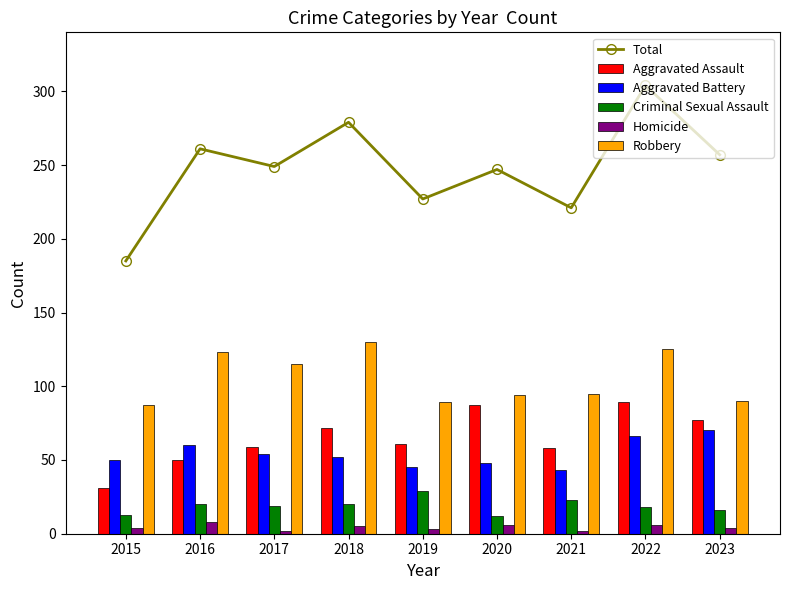

Which has a higher value, 2022 or 2016?

2022